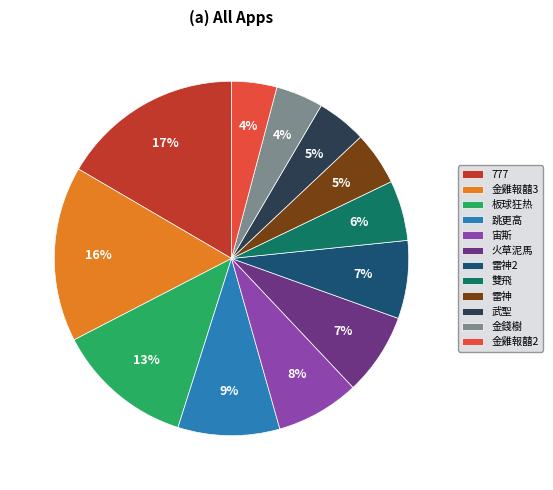

Is 武聖 the majority of the pie?

No